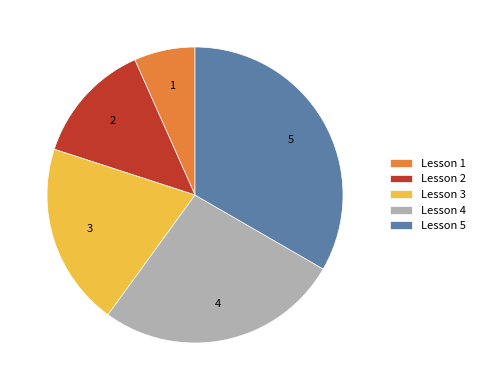

Combined, do Lesson 4 and Lesson 3 account for over 50%?

No